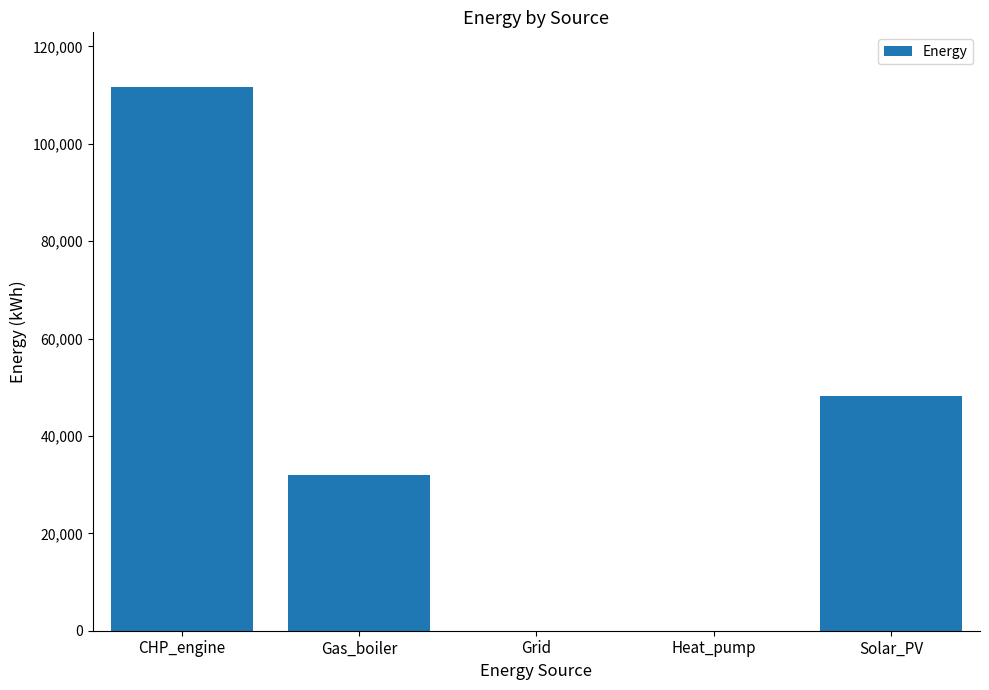

Count the number of data series in this chart.

1